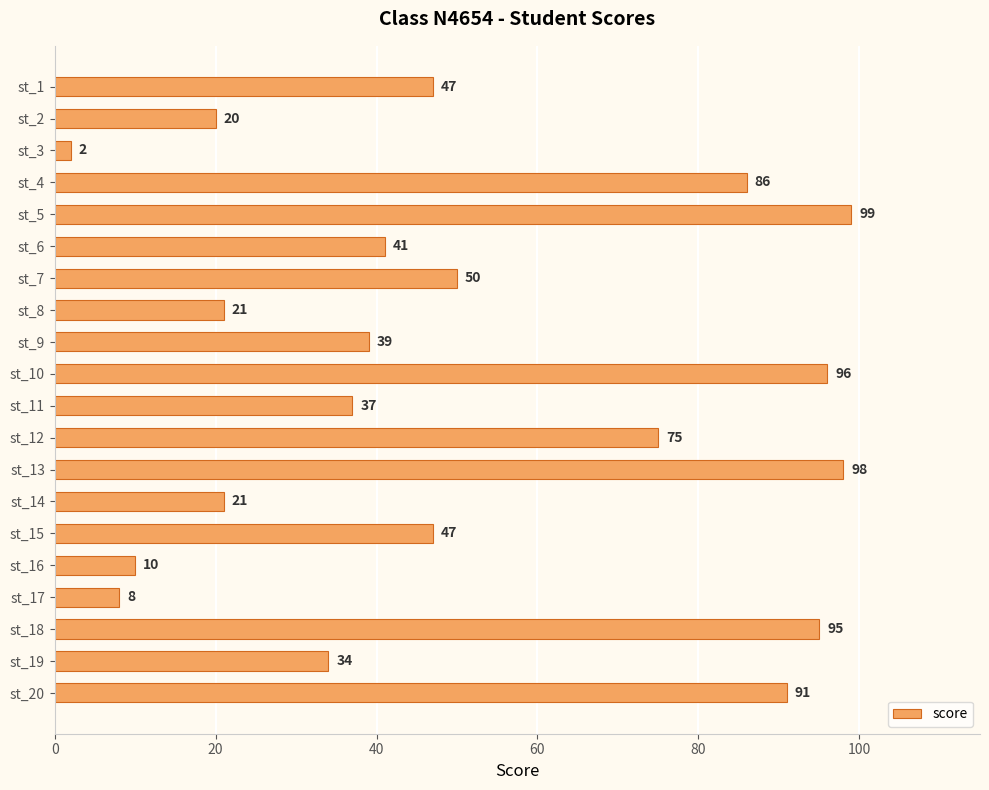

What is the difference between the values at st_5 and st_15?

52